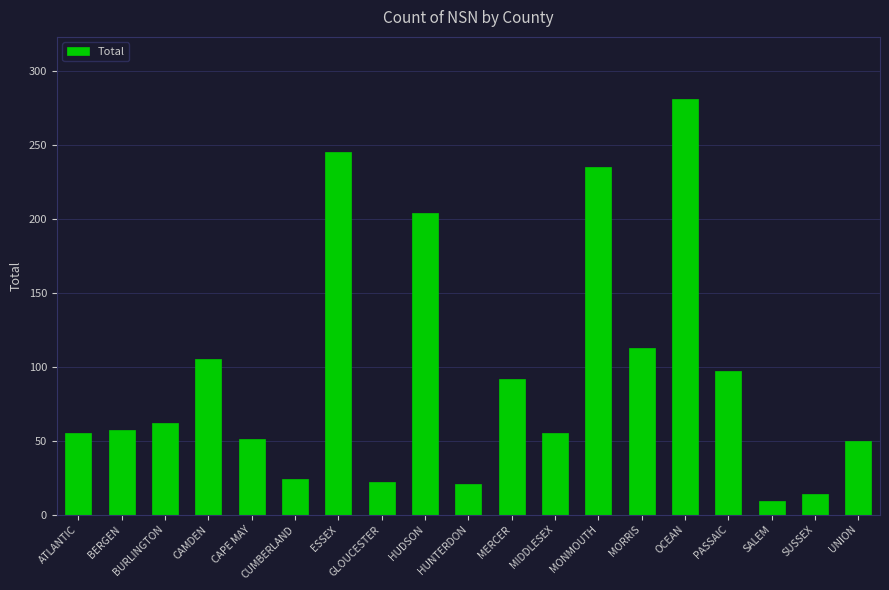

Count the number of categories in the chart.

19